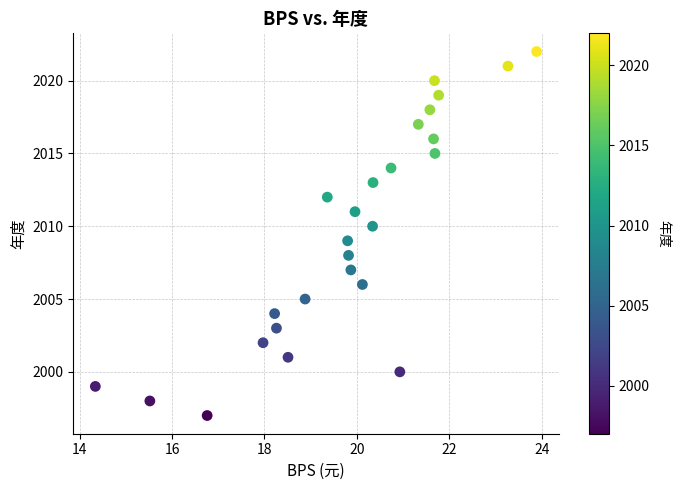

What is the range of Y values (max minus min)?

25